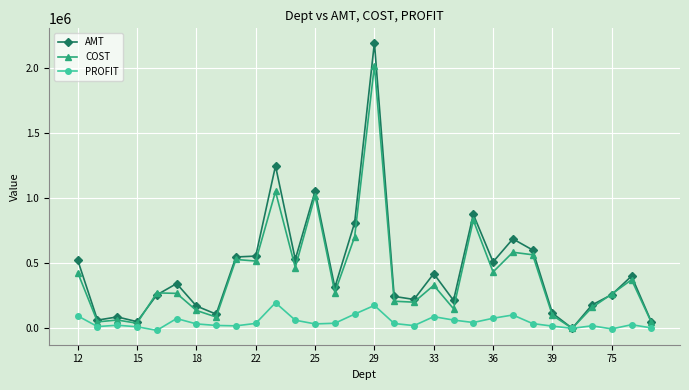

What is the maximum value for PROFIT?

196623.5